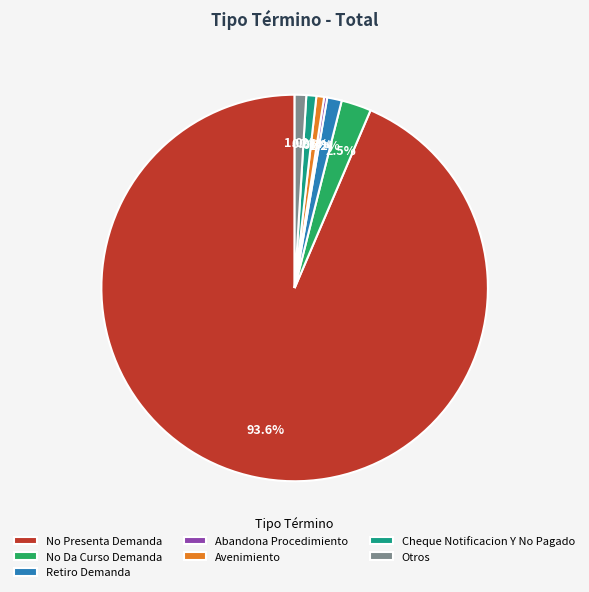

Approximately how many times larger is the value at Retiro Demanda compared to Avenimiento?

1.9